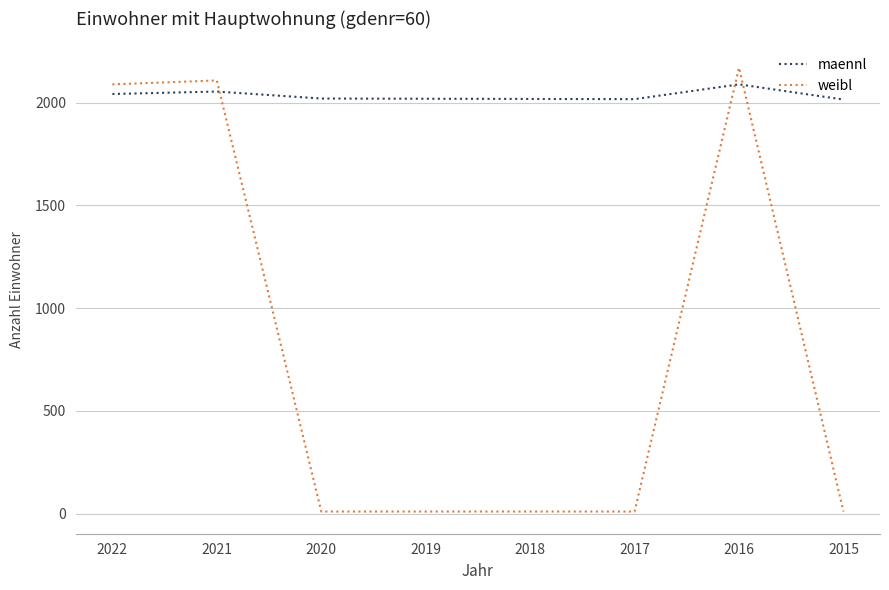

Is it true that maennl equals 2054 at 2021?

True